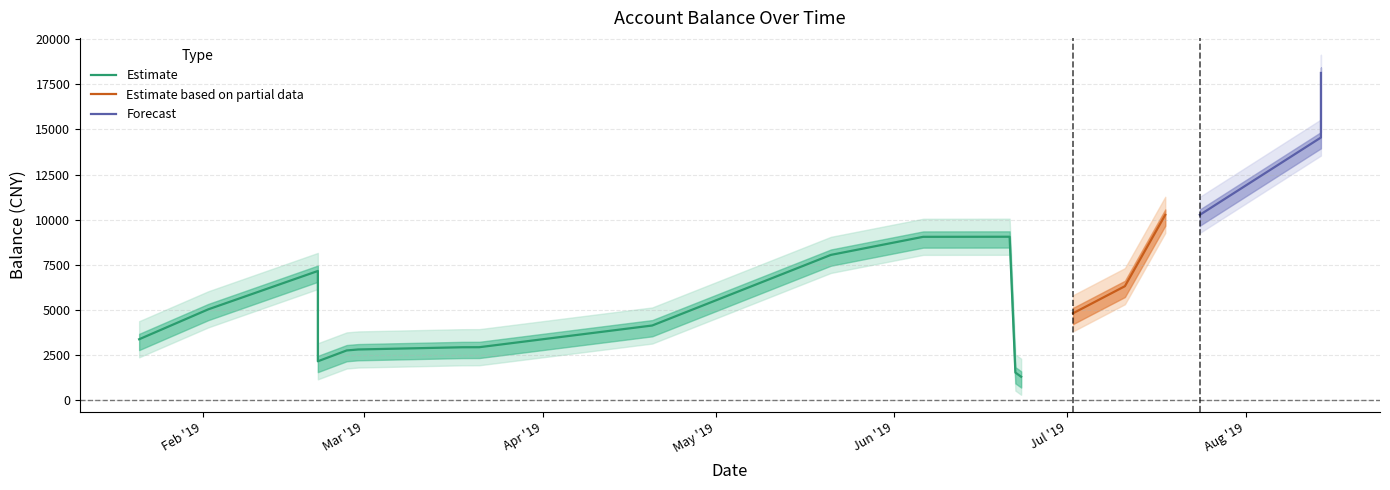

What is the maximum value for Estimate based on partial data?

10269.1